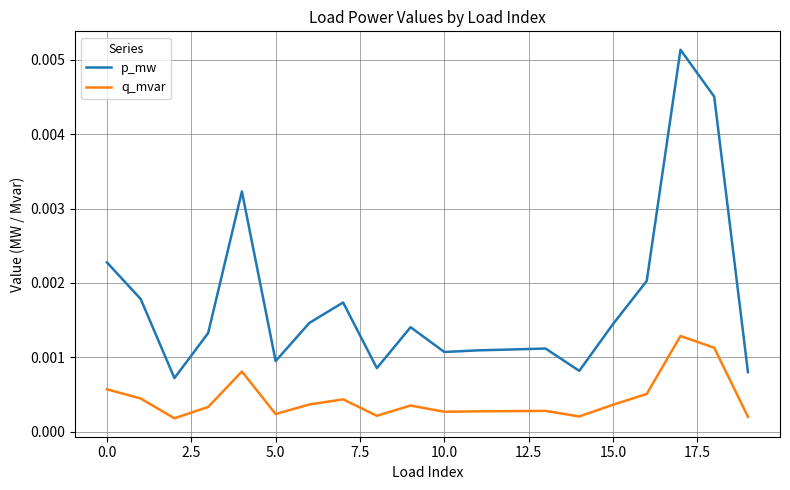

How many series are shown in this chart?

2